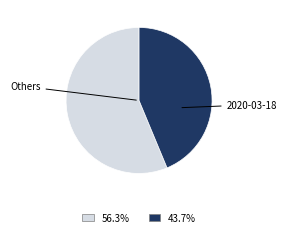

Does any single category account for the majority?

Yes